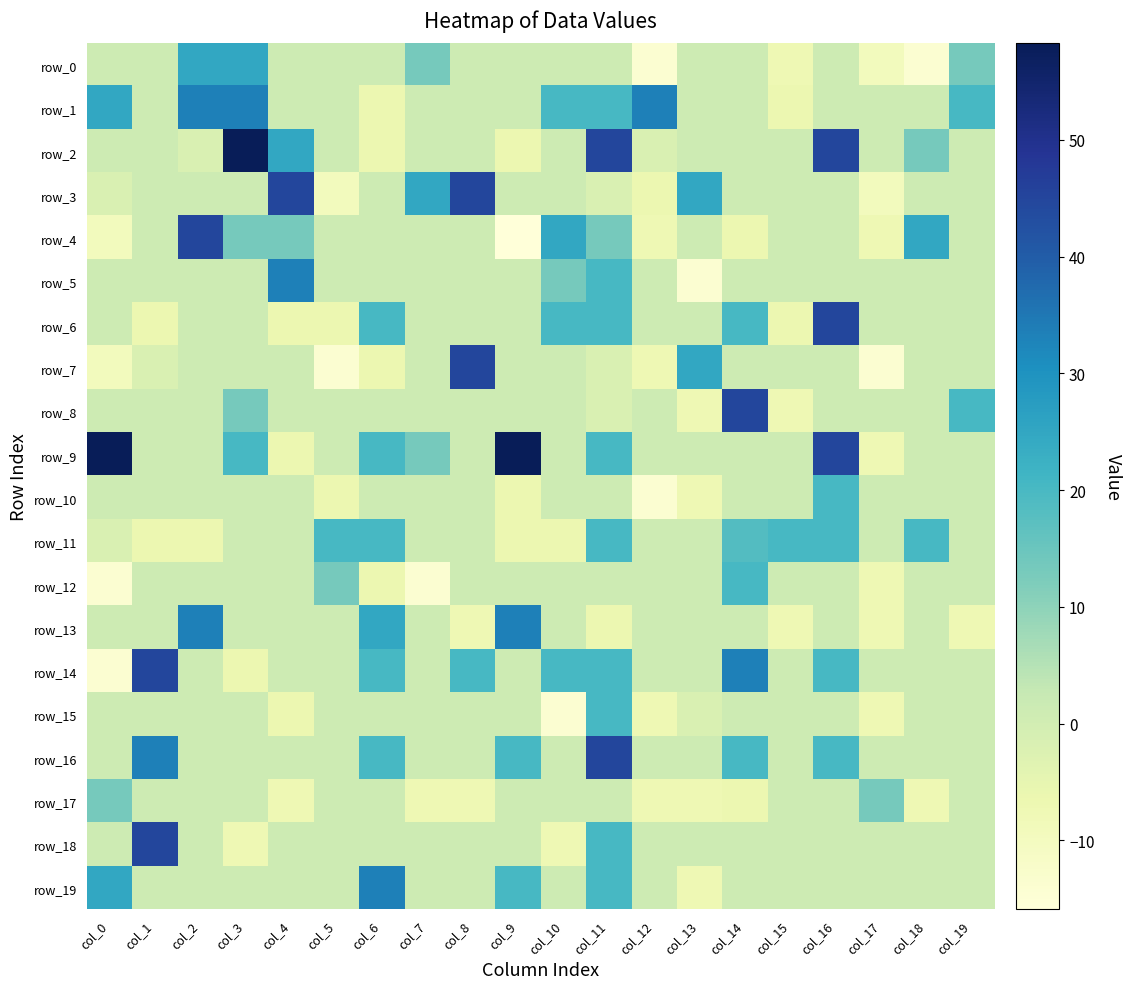

How many values in row_1 are above zero?

18